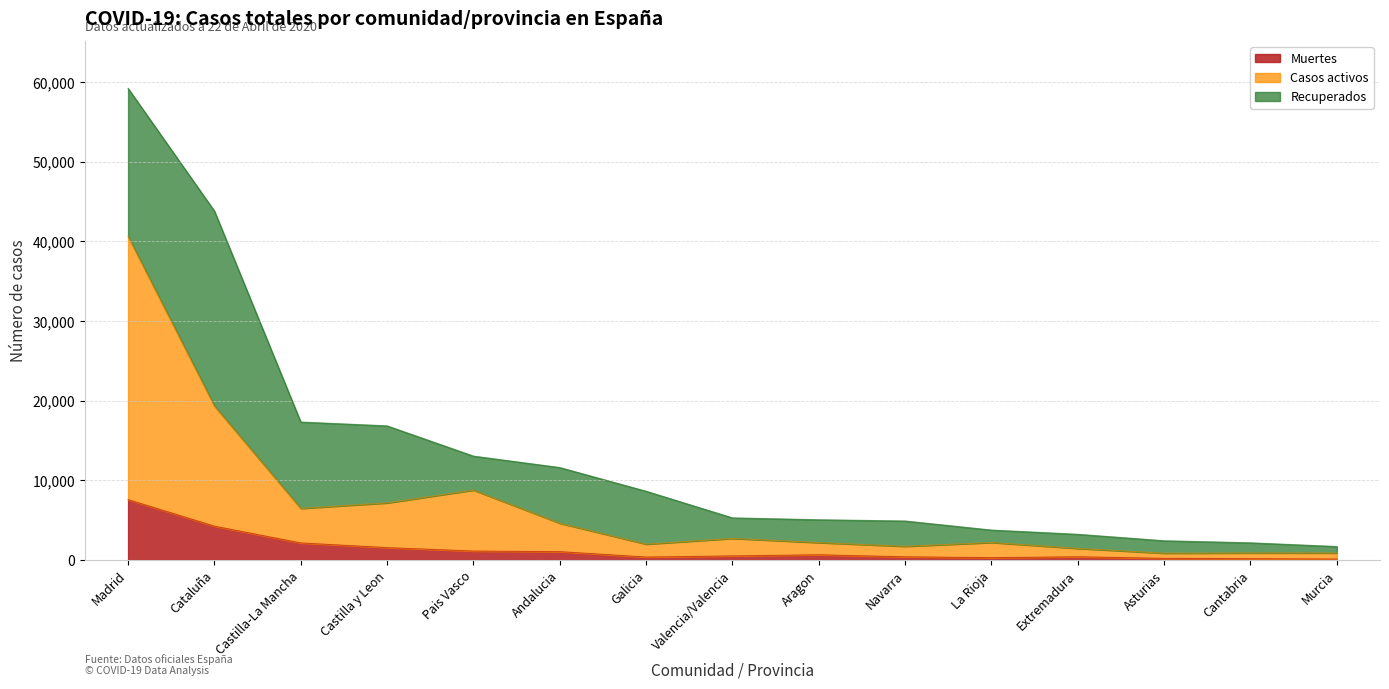

Between Murcia and Navarra, which is larger?

Navarra